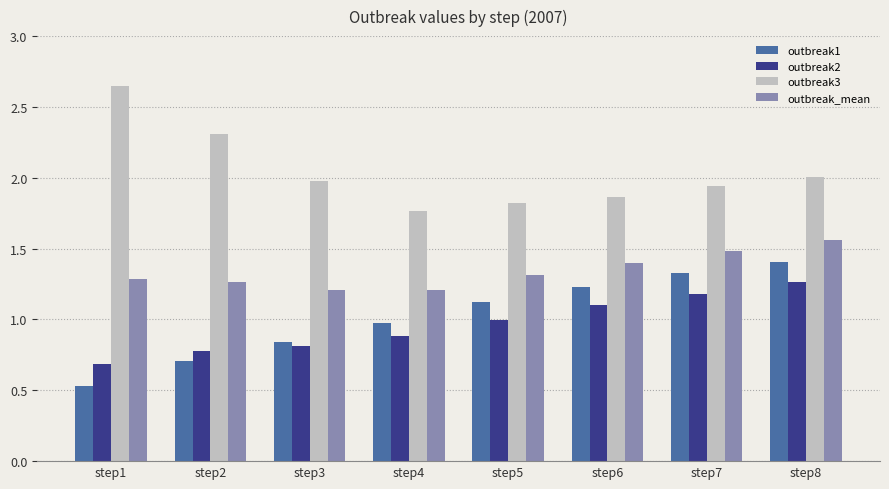

Which category has the highest value in the outbreak1 series?

step8